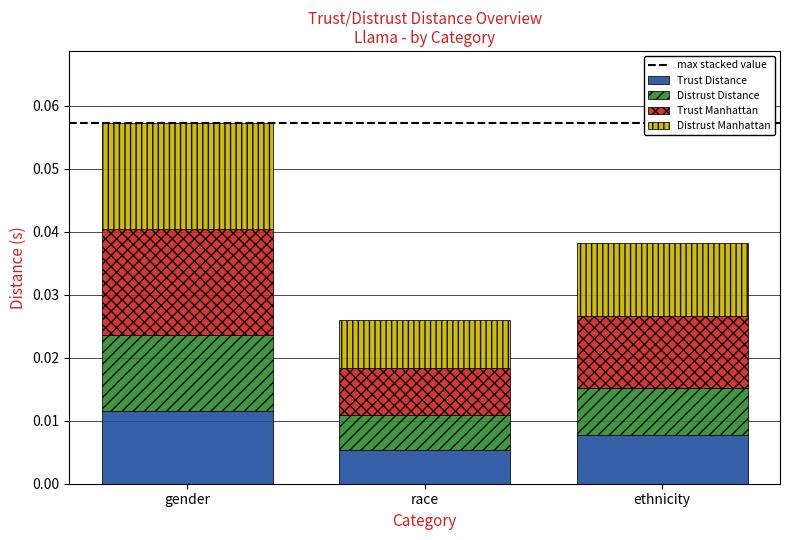

At which label does Trust Distance reach its minimum?

race